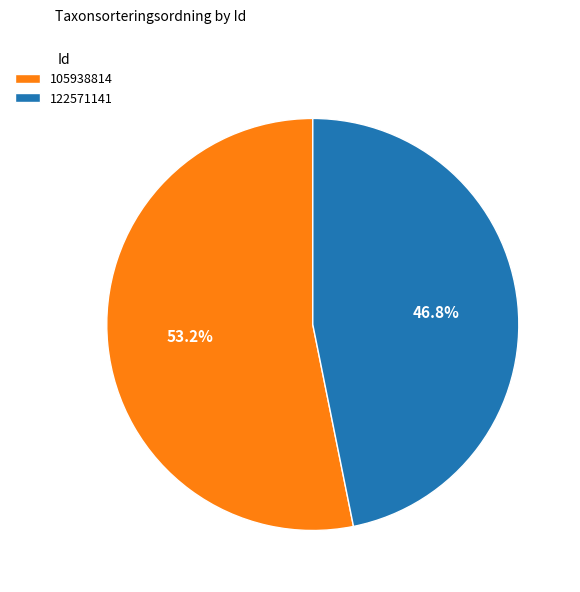

What is the ratio of the value at 105938814 to the value at 122571141?

1.1